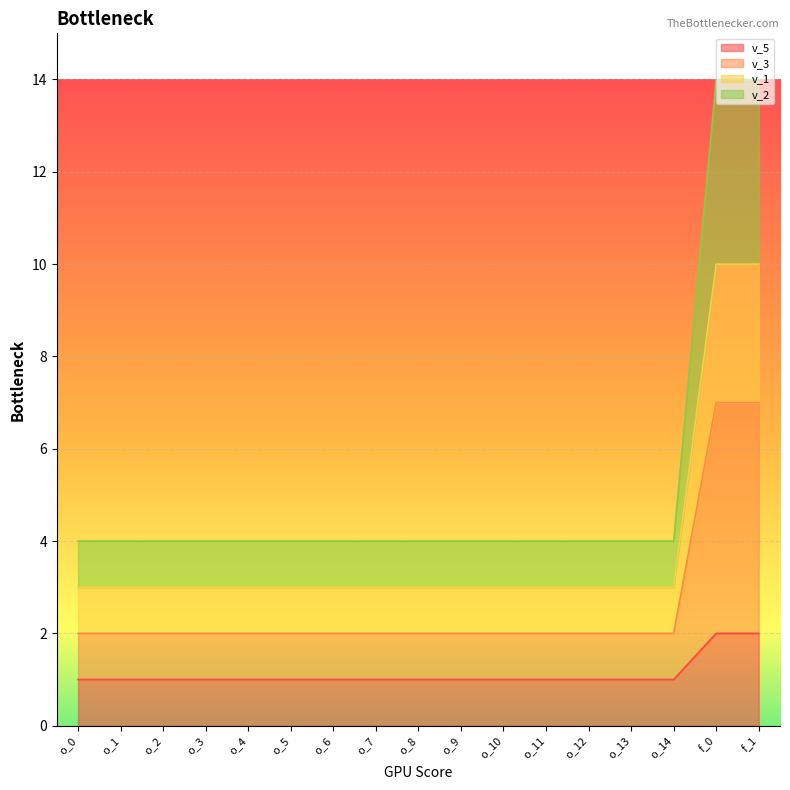

True or false: v_1 has a value of 3 at o_13.

True